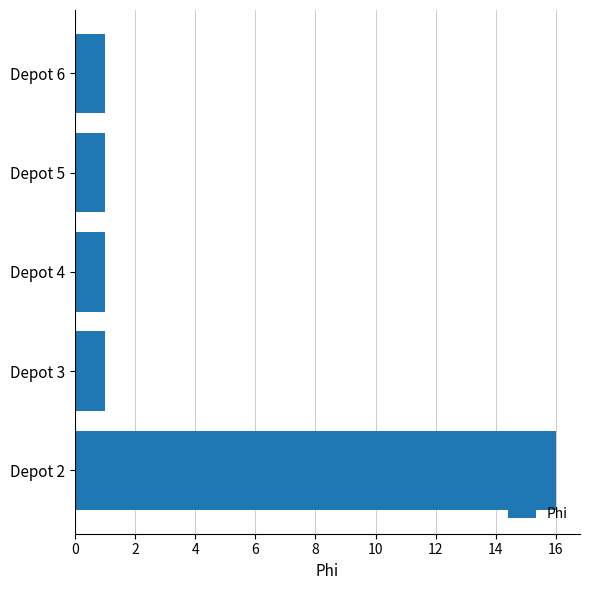

Is it true that the value at Depot 5 is 1?

True